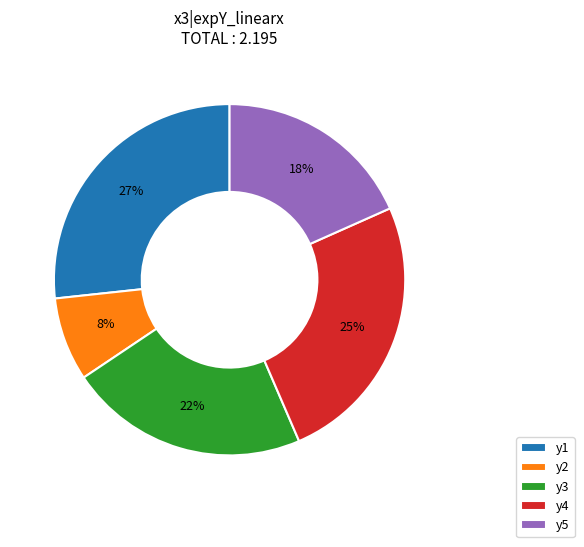

Between y1 and y4, which is larger?

y1